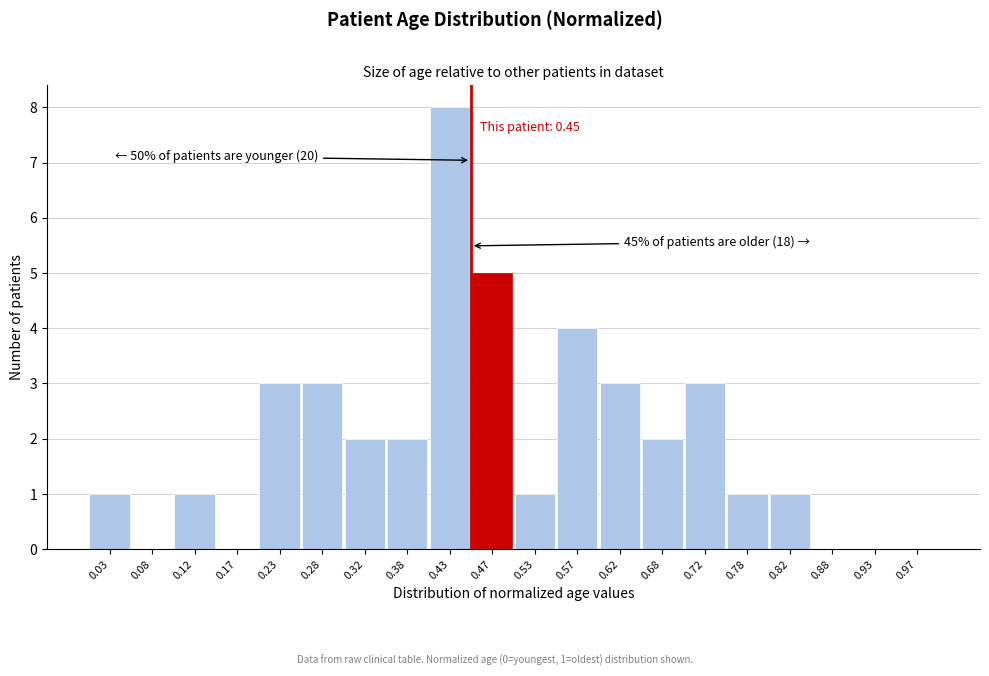

Over which range of the x-axis is the bar tallest?

0.40 to 0.45